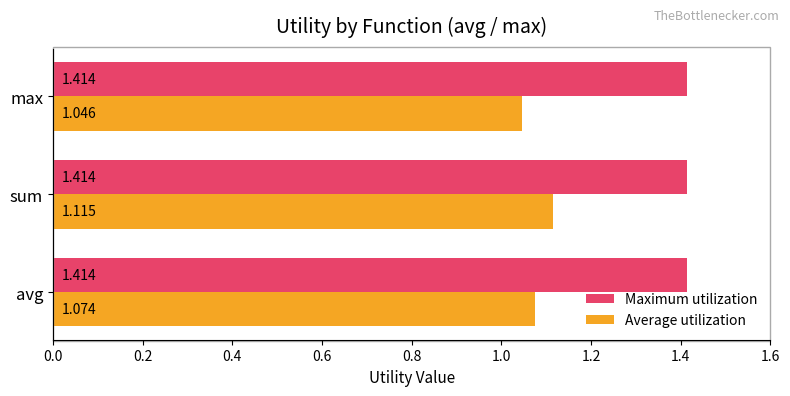

Where is Average utilization nearest to the value 1?

max